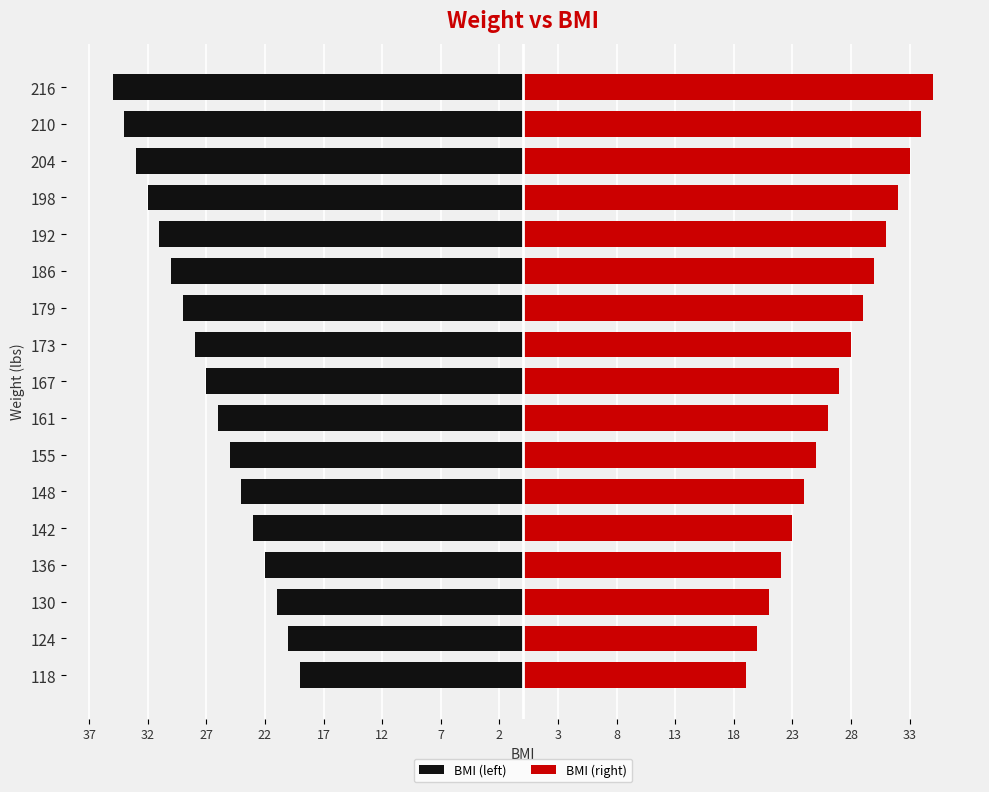

Count the number of data series in this chart.

2